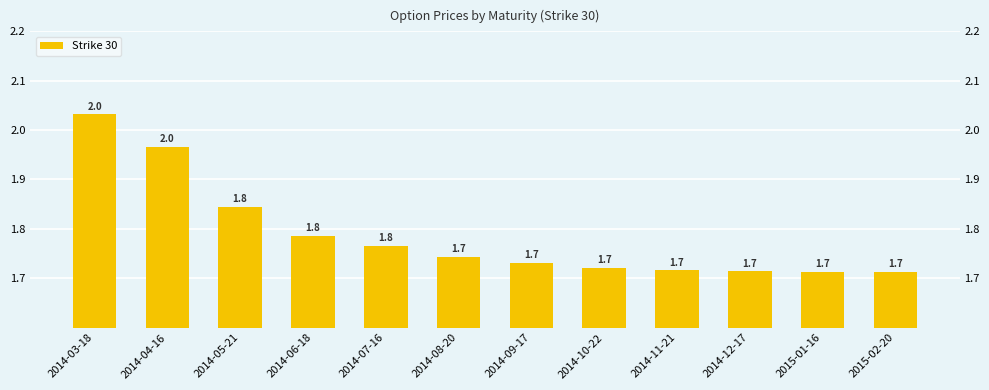

Rank the categories by value from lowest to highest.

2015-01-16, 2015-02-20, 2014-12-17, 2014-11-21, 2014-10-22, 2014-09-17, 2014-08-20, 2014-07-16, 2014-06-18, 2014-05-21, 2014-04-16, 2014-03-18